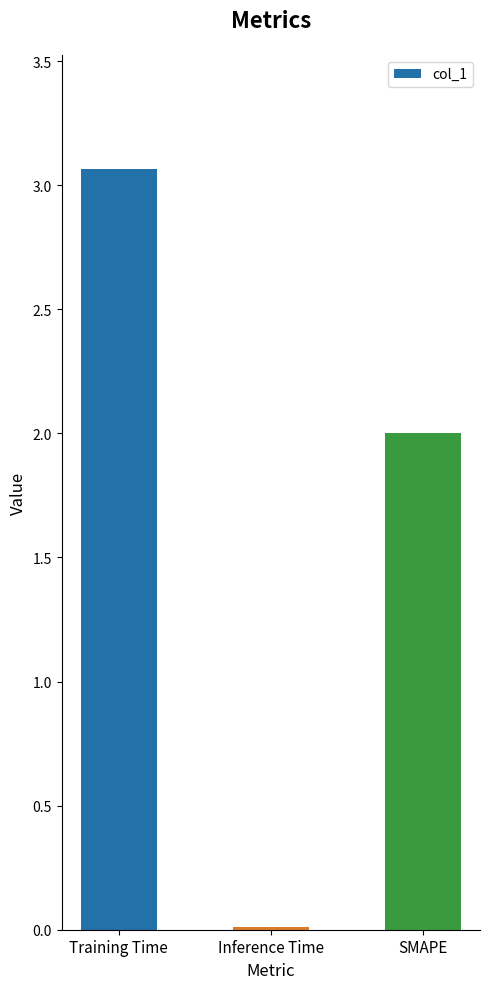

What is the change in value from Training Time to SMAPE?

-1.1